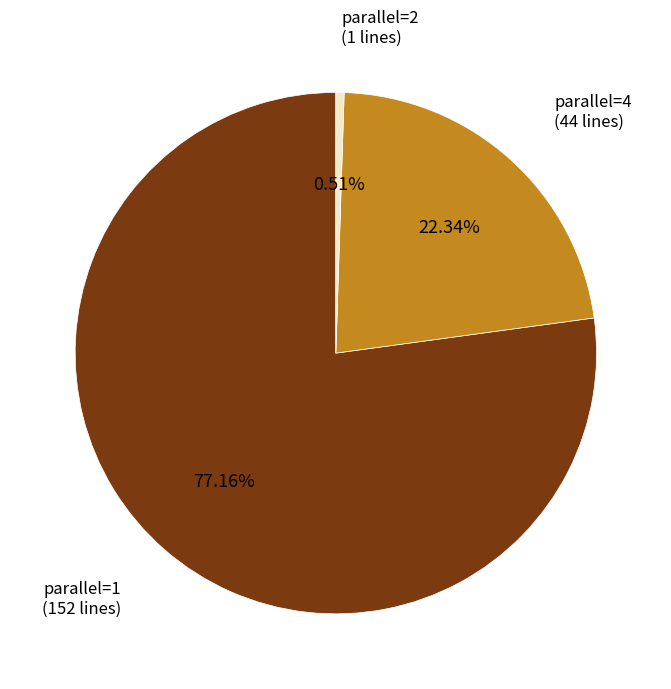

Do parallel=4 and parallel=2 together represent more than half of the pie?

No